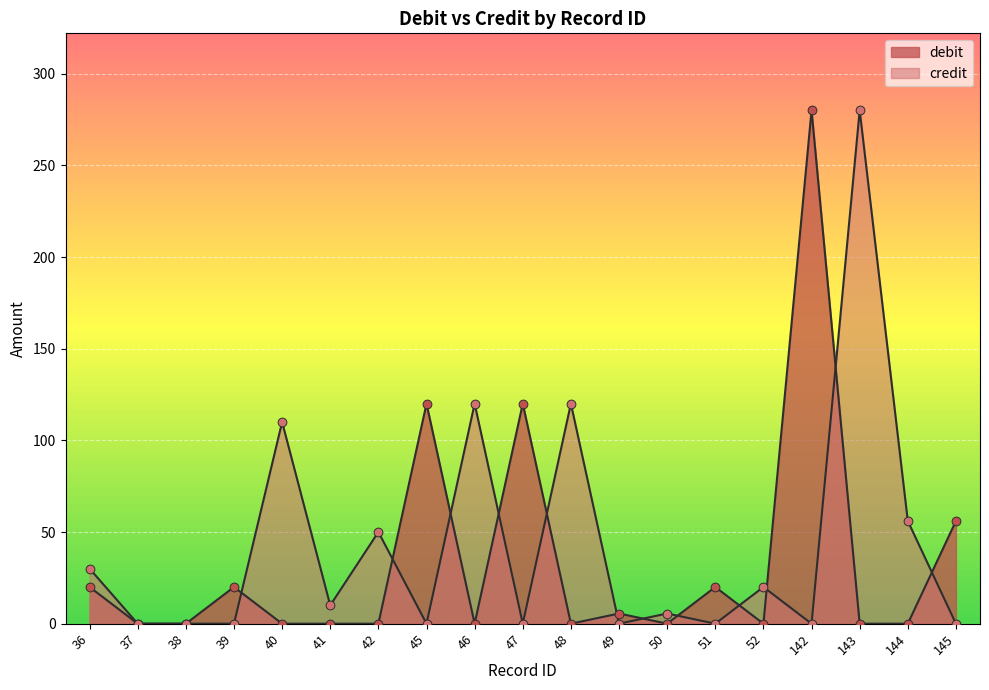

At which category is the sum across all series the highest?

142